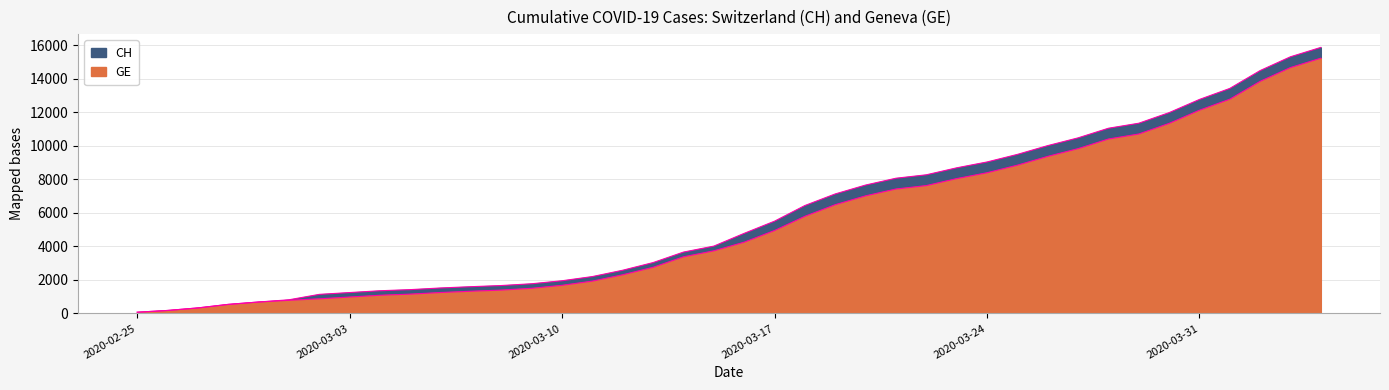

Does the chart have visible grid lines?

Yes